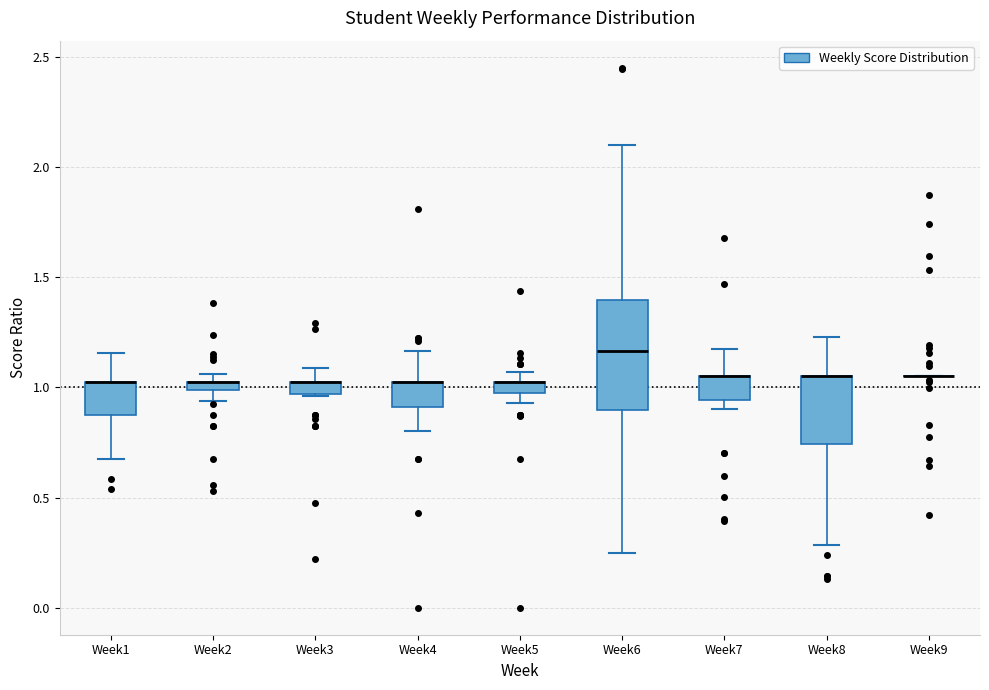

Which box is the tallest, from its lower edge to its upper edge?

Week6